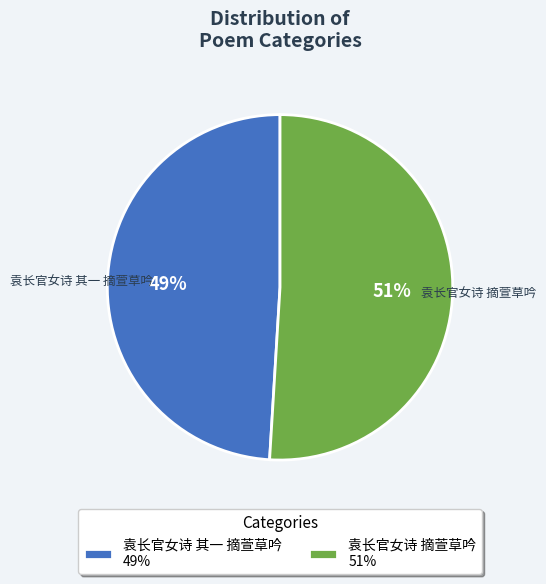

Which category accounts for the majority?

袁长官女诗 摘萱草吟